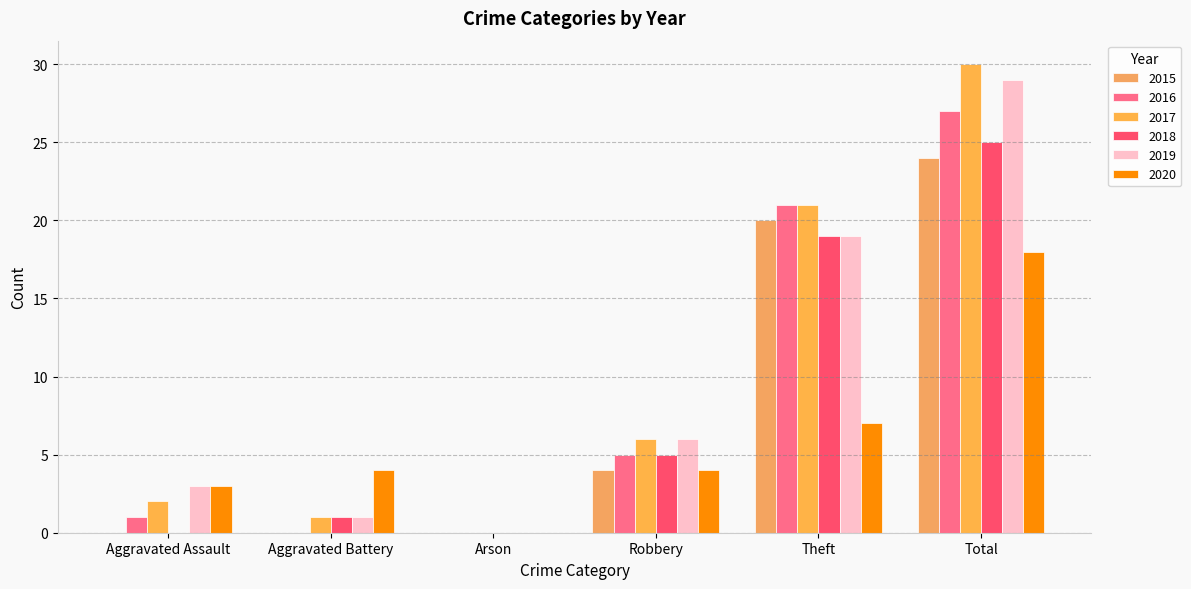

Rank the series by their maximum value, from lowest to highest.

2020, 2015, 2018, 2016, 2019, 2017